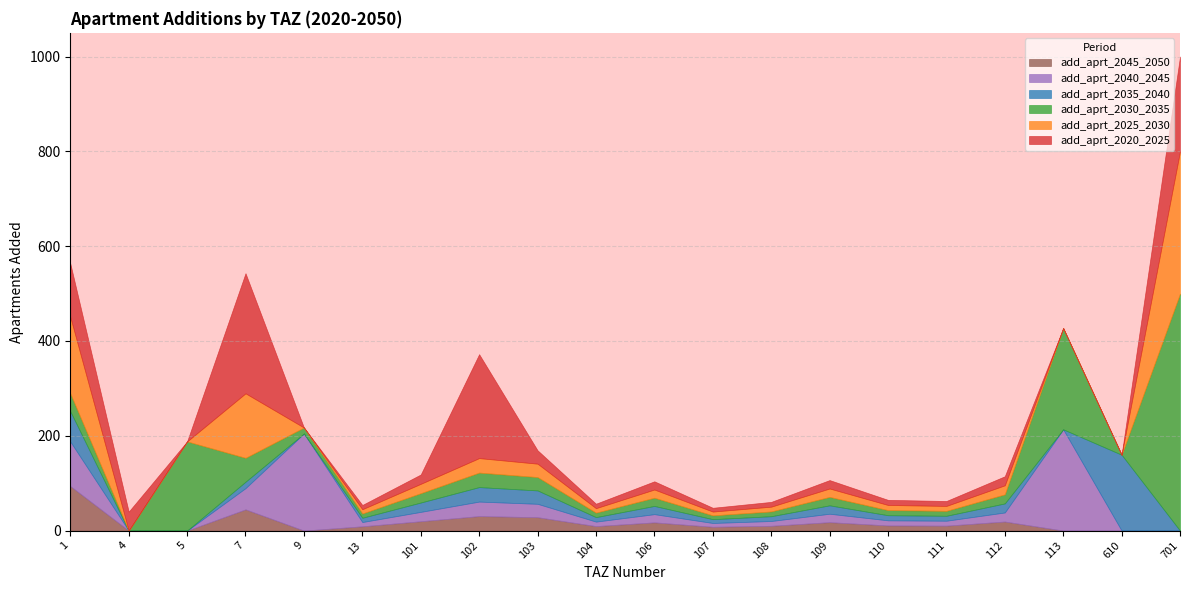

True or false: add_aprt_2045_2050 and add_aprt_2030_2035 cross at least once.

False